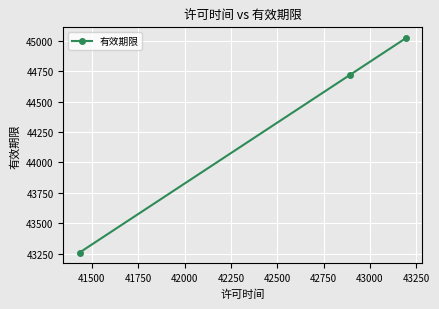

What is the smallest value displayed?

43260